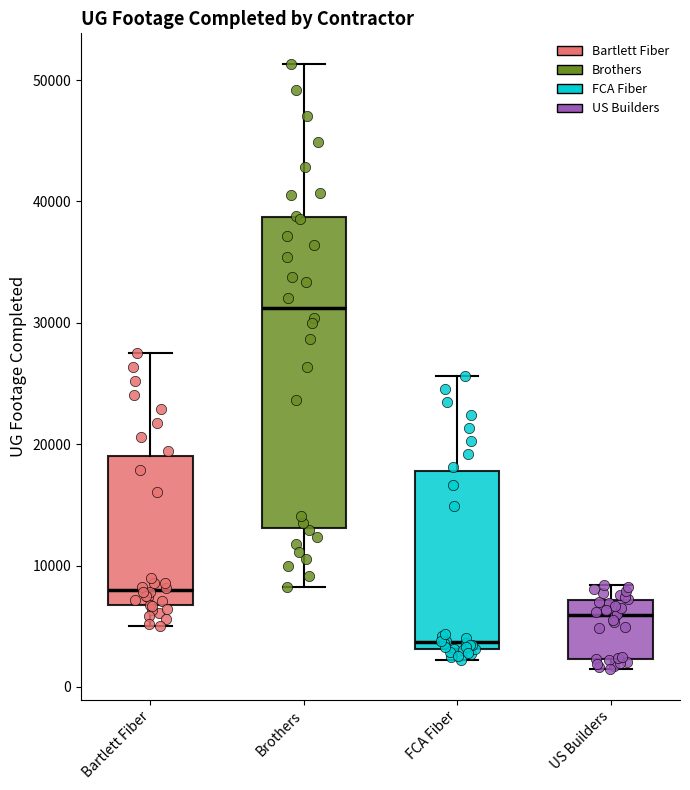

Reading left to right, read every box against the y-axis: the position of its median line, the range the box covers, and the ends of its whiskers. The values are not printed on the chart, so give them approximately, as read against the axis.

Bartlett Fiber: median 8000, box 7000 to 19000, whiskers 5000 to 27000
Brothers: median 31000, box 13000 to 39000, whiskers 8000 to 51000
FCA Fiber: median 4000, box 3000 to 18000, whiskers 2000 to 26000
US Builders: median 6000, box 2000 to 7000, whiskers 1000 to 8000